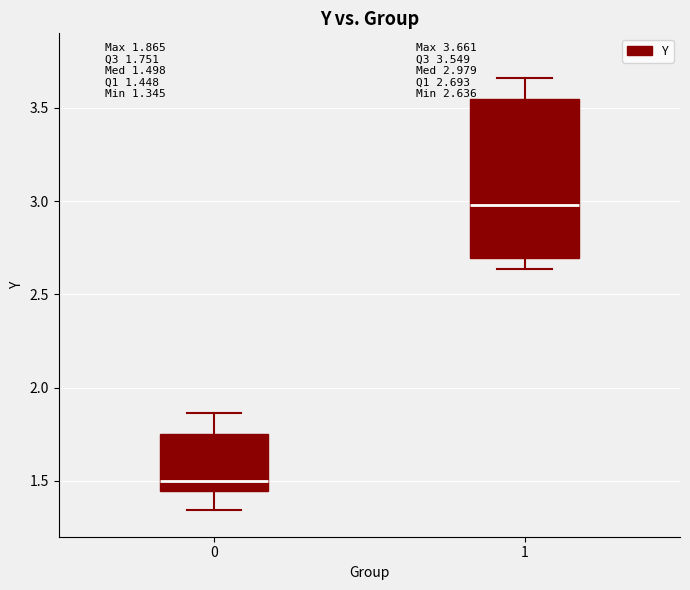

Which box has the lowest median line?

0